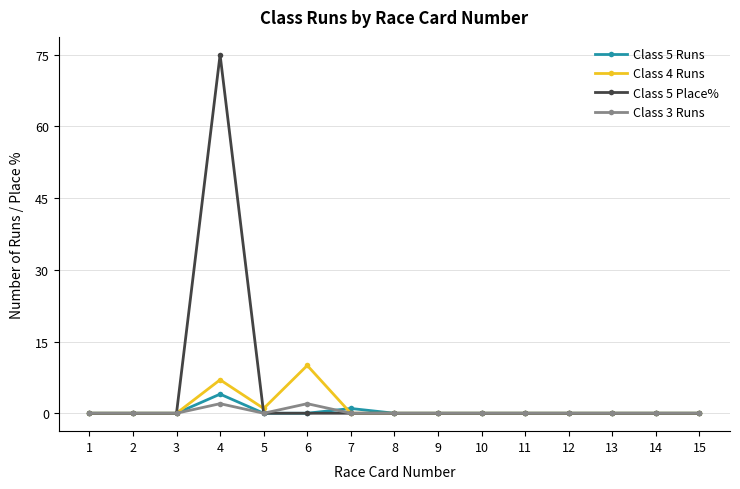

Where is Class 5 Runs nearest to the value 2?

7